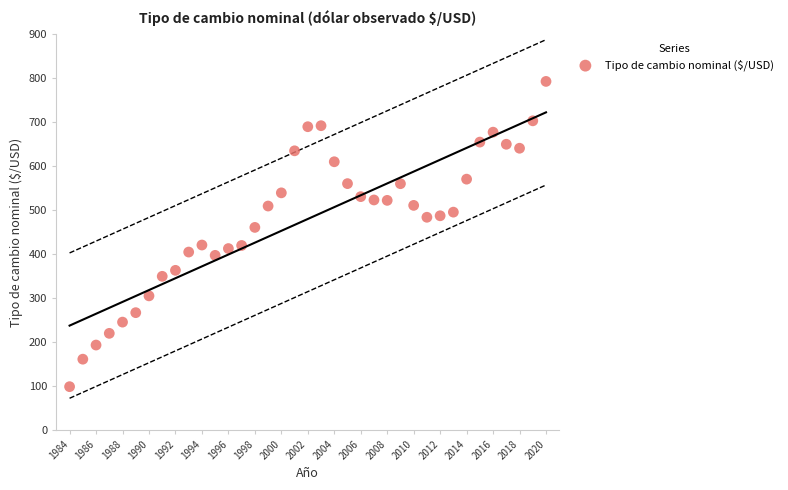

What Y value in the scatter plot is closest to 445?

460.3